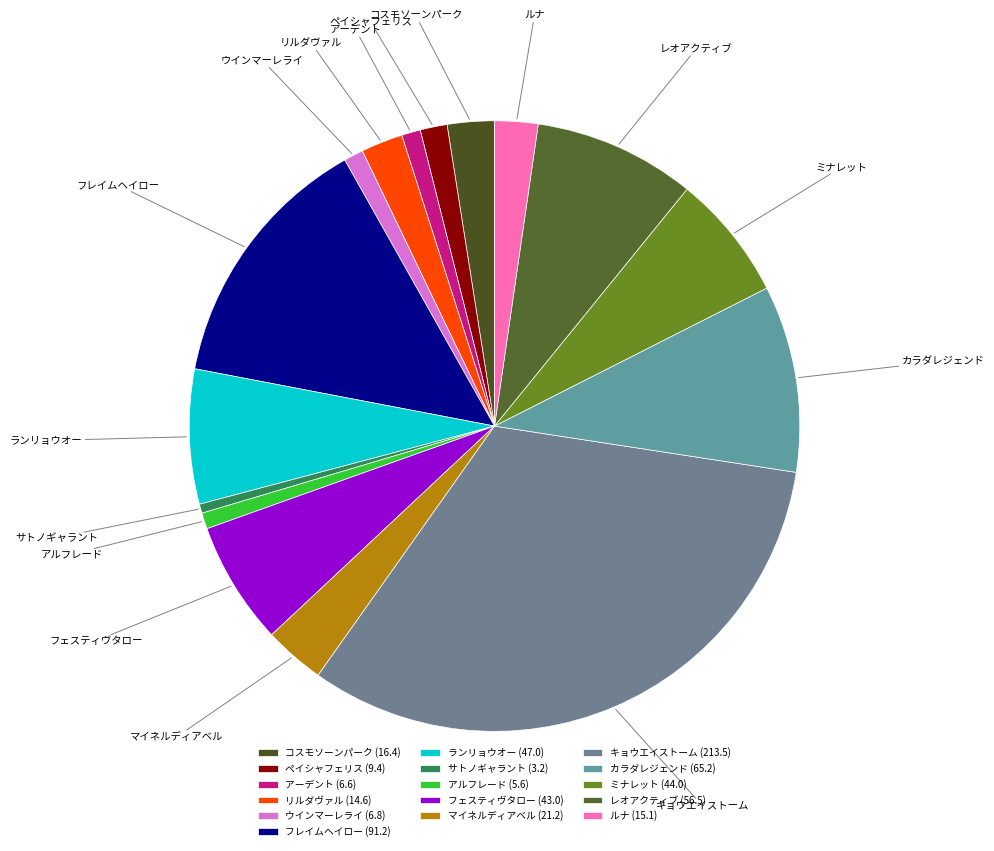

Do ルナ and アルフレード together represent more than half of the pie?

No